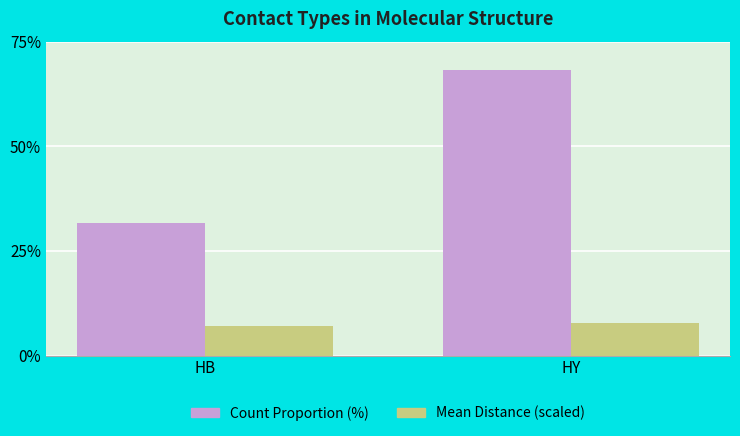

Where is Count Proportion (%) nearest to the value 50?

HB